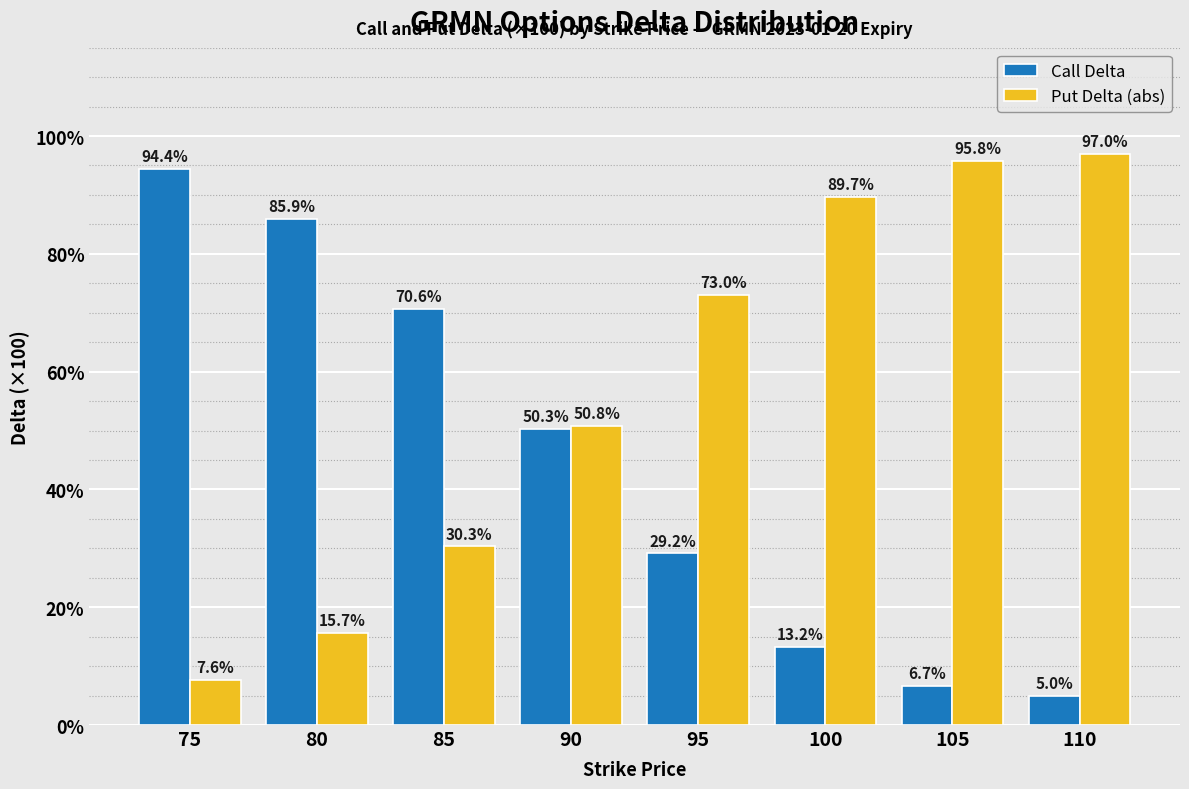

What is the difference between the maximum and minimum values in the Put Delta (abs) series?

89.4